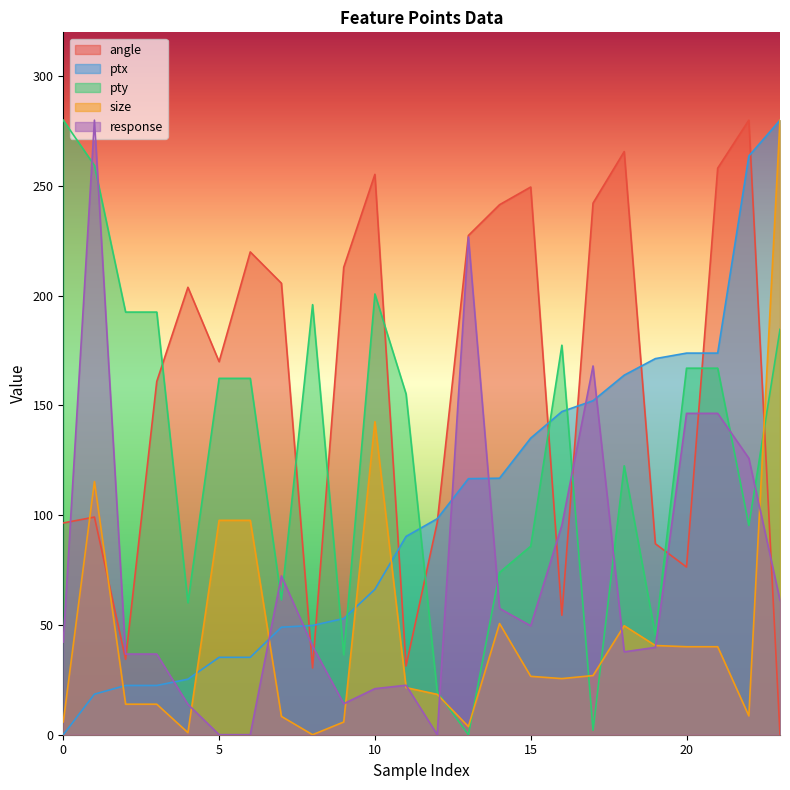

In angle, how many points are lower than both neighbors (excluding endpoints)?

6